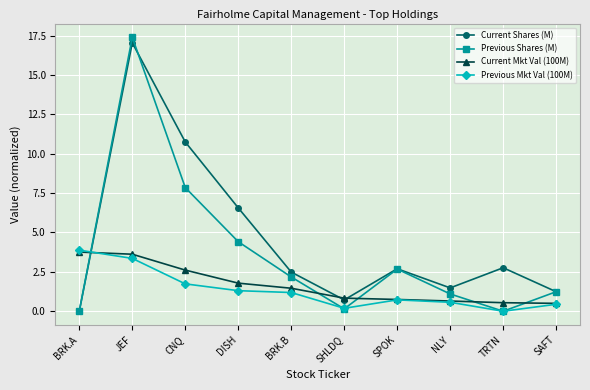

At which category is the sum across all series the highest?

JEF